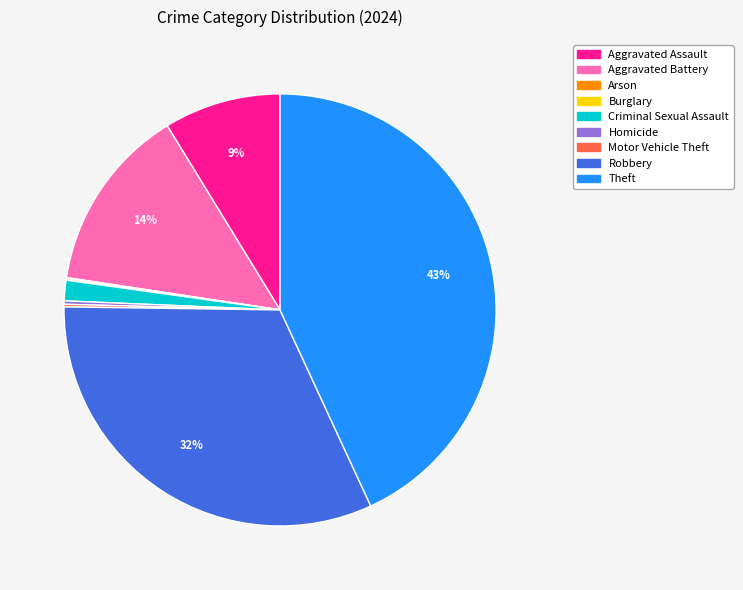

To the nearest percent, what is the average slice percentage?

11%